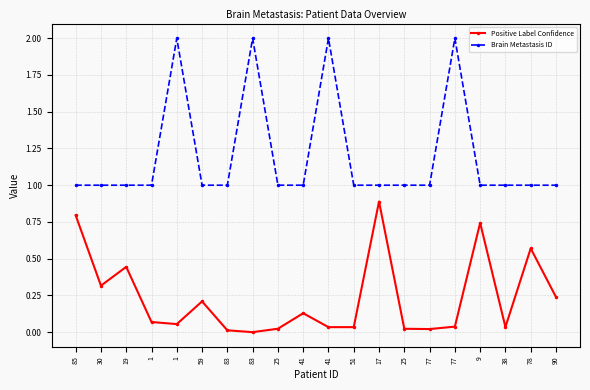

Which series has the largest total across all categories?

Brain Metastasis ID